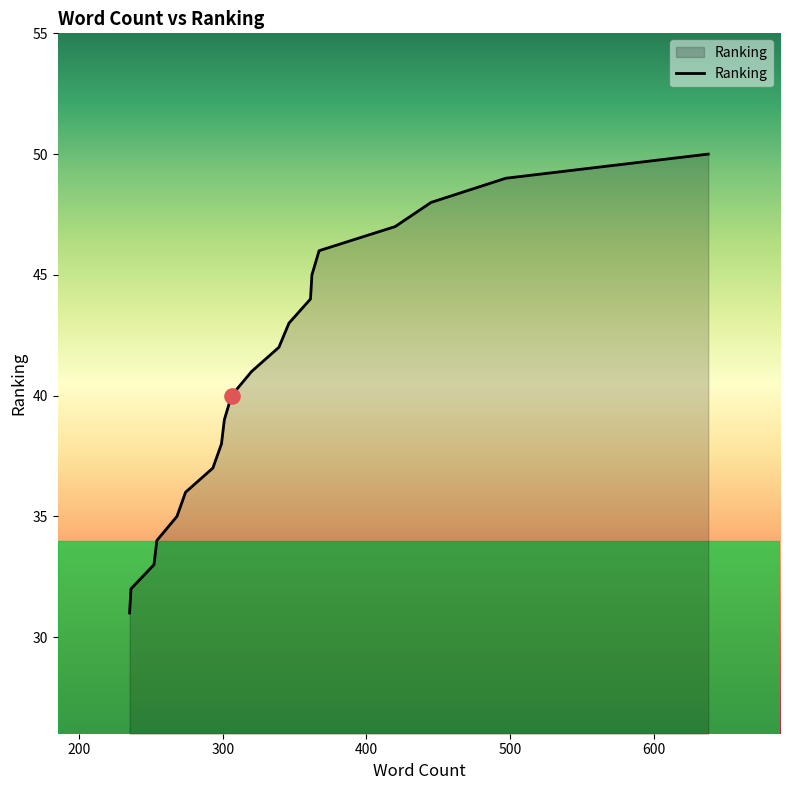

What is the greatest value displayed?

50